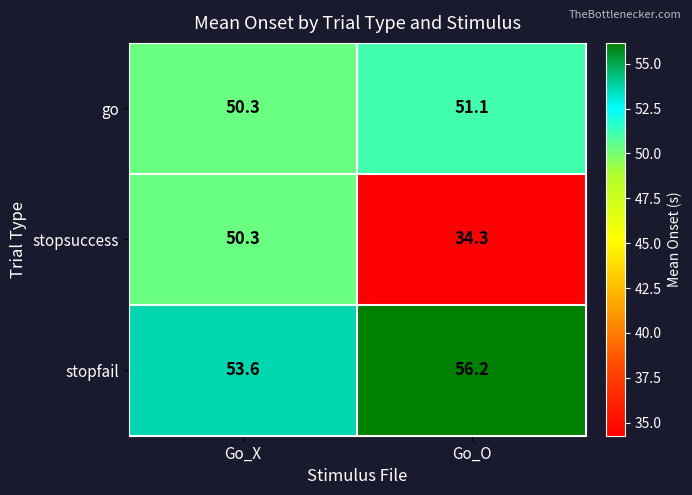

Reading right to left, transcribe all the data shown in this chart.

go: 51.1	50.3
stopsuccess: 34.3	50.3
stopfail: 56.2	53.6